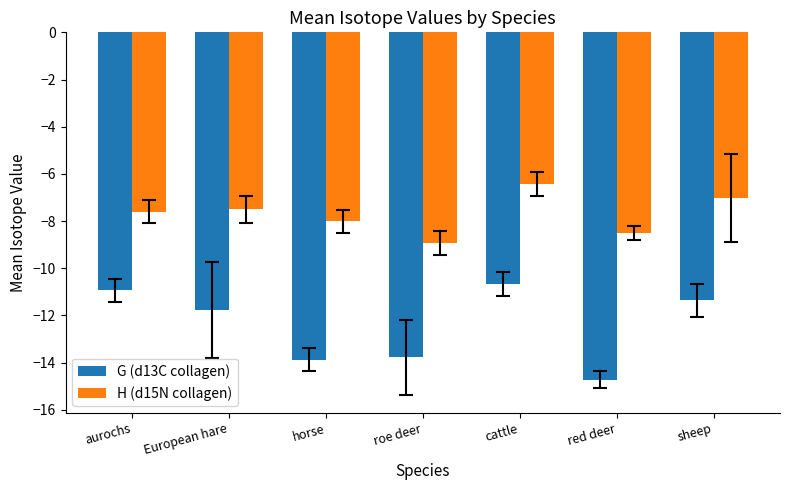

What is the value of the H (d15N collagen) bar at the 3rd from the left?

-8.0